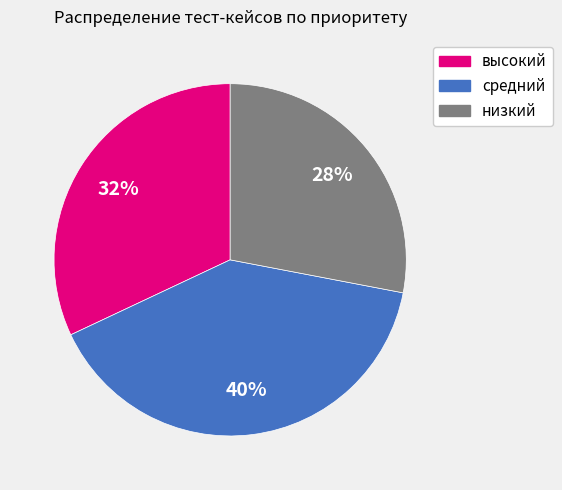

Combined, do низкий and высокий account for over 50%?

Yes